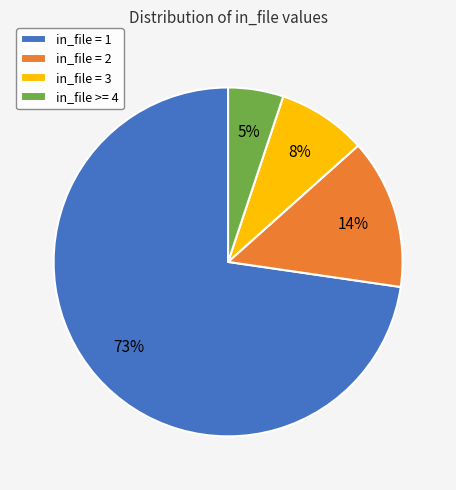

Count the number of slices in the pie.

4